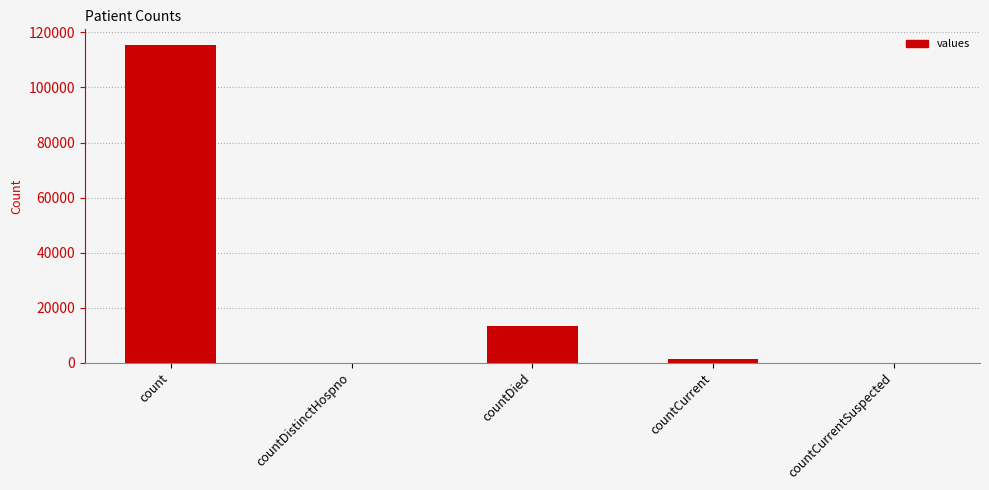

The value at countCurrent is 1383. True or false?

True